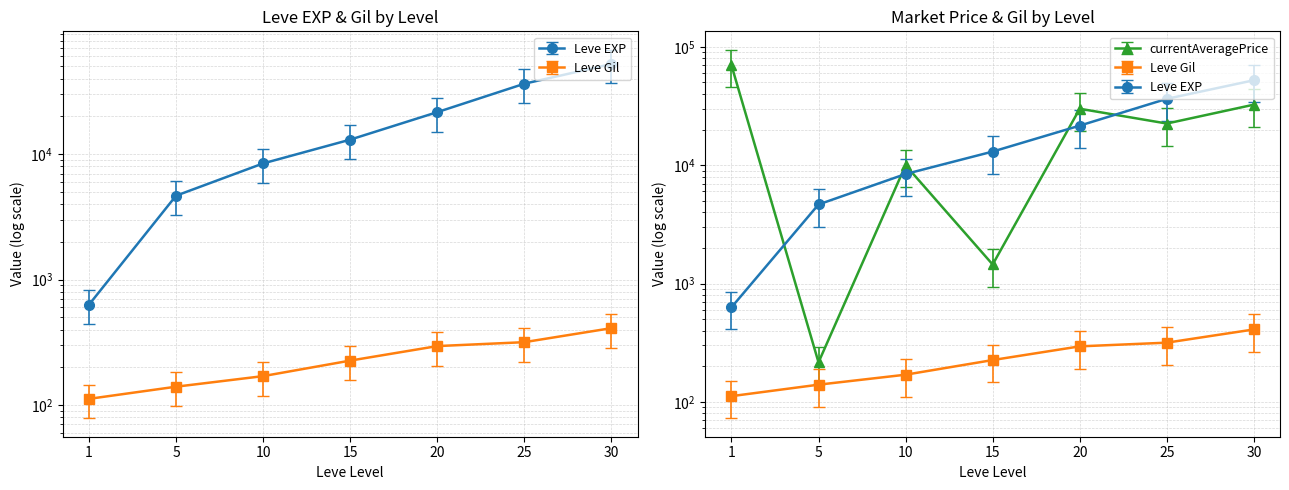

Does the chart display data point markers on the line(s)?

Yes